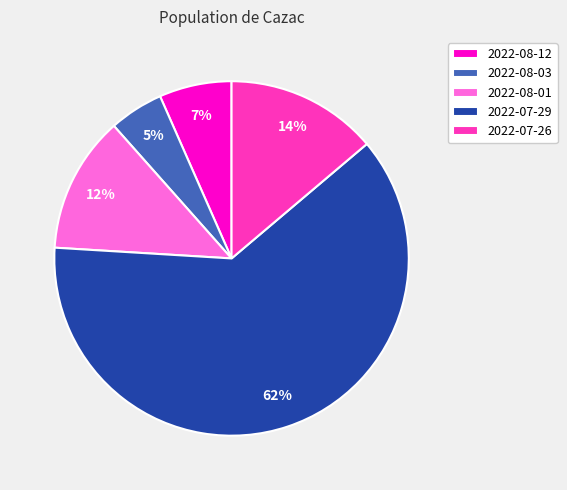

How many segments does this pie chart have?

5